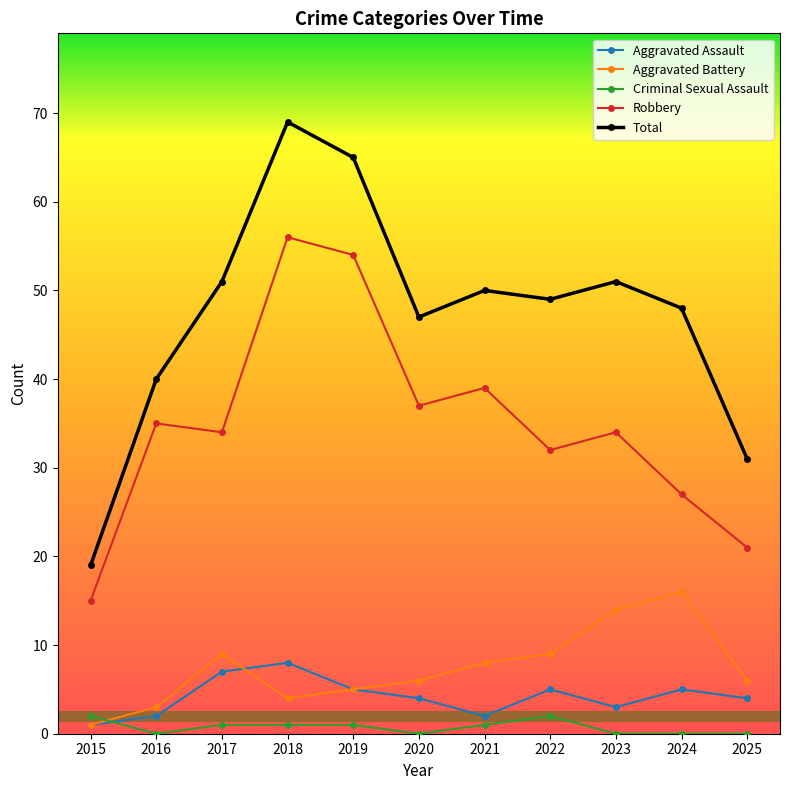

At how many categories does at least one series exceed 21?

10